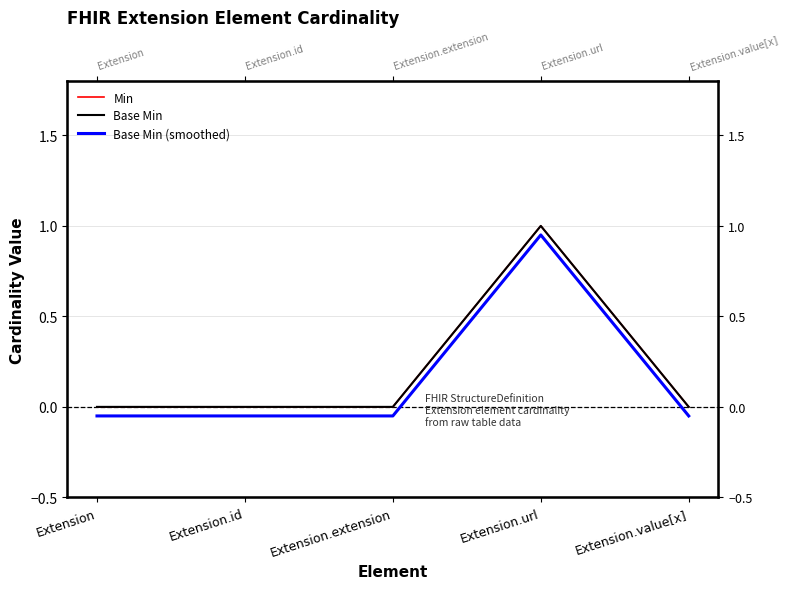

At which category does Base Min reach its first local peak?

Extension.url